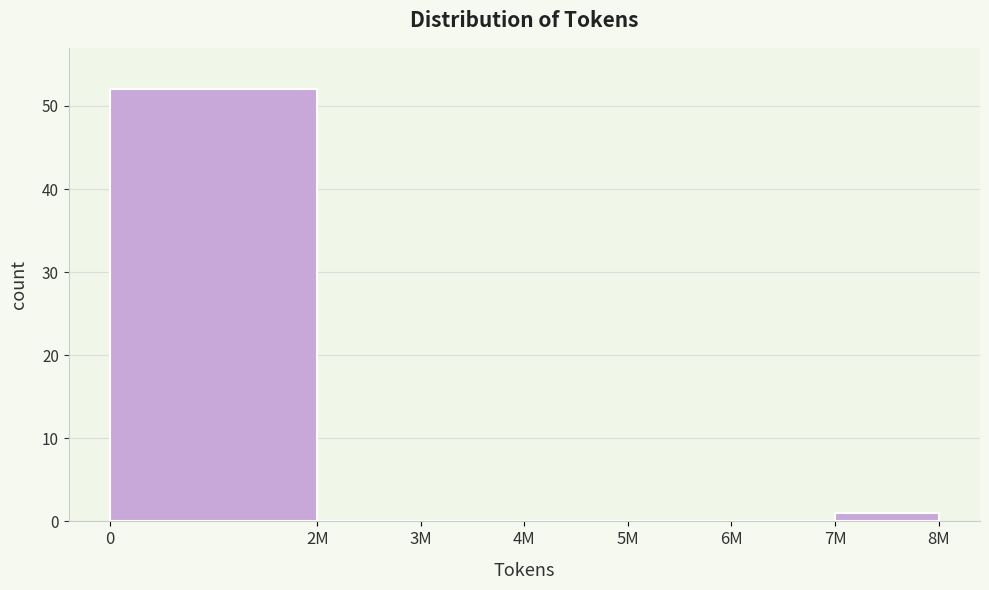

Reading left to right, extract all data points from this chart.

0=52	2M=0	3M=0	4M=0	5M=0	6M=0	7M=1